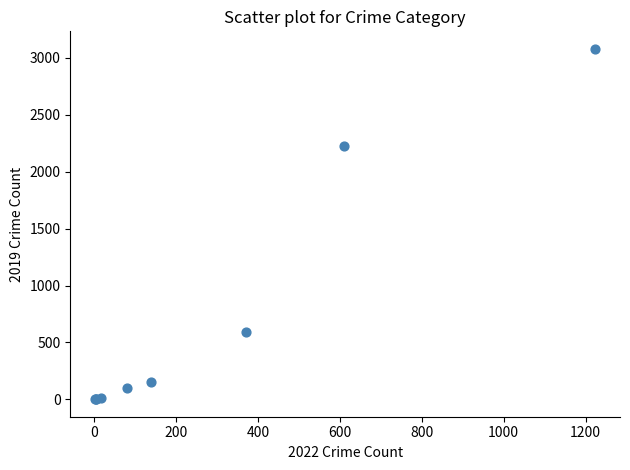

What Y value in the scatter plot is closest to 1540?

2230